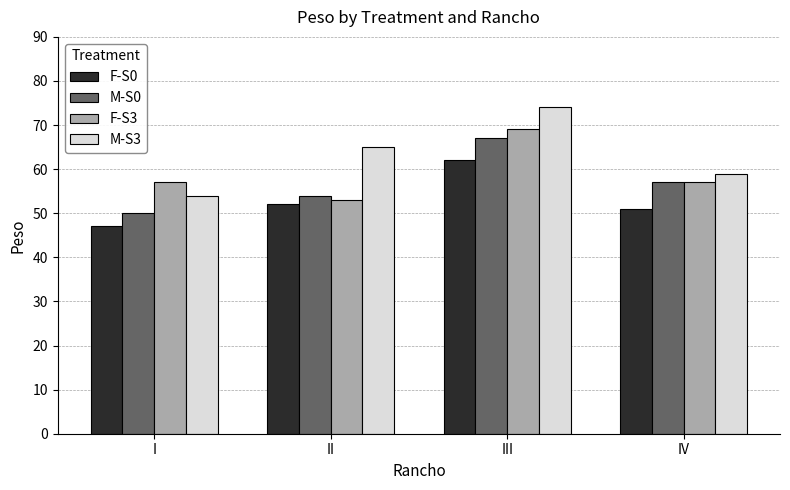

Are the bars horizontal?

No